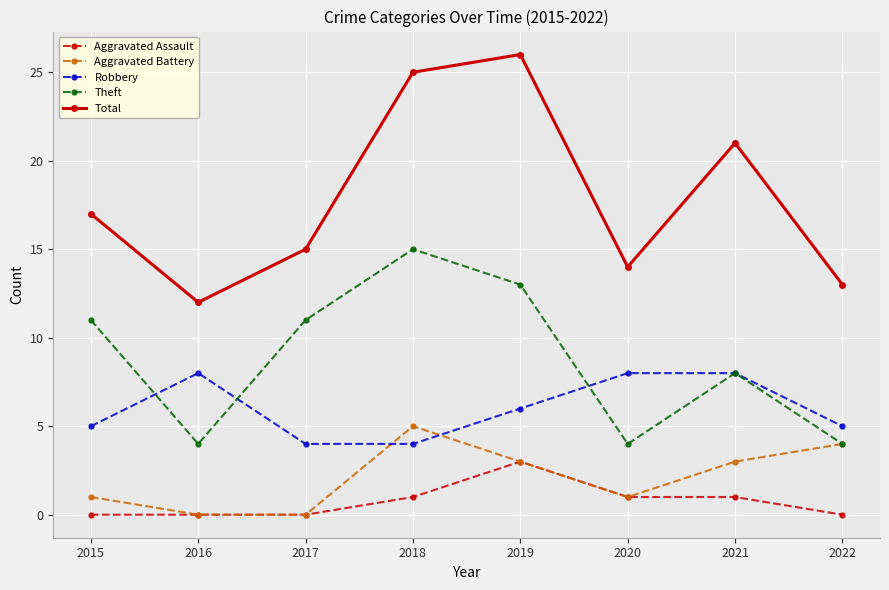

Count the number of categories in the chart.

8